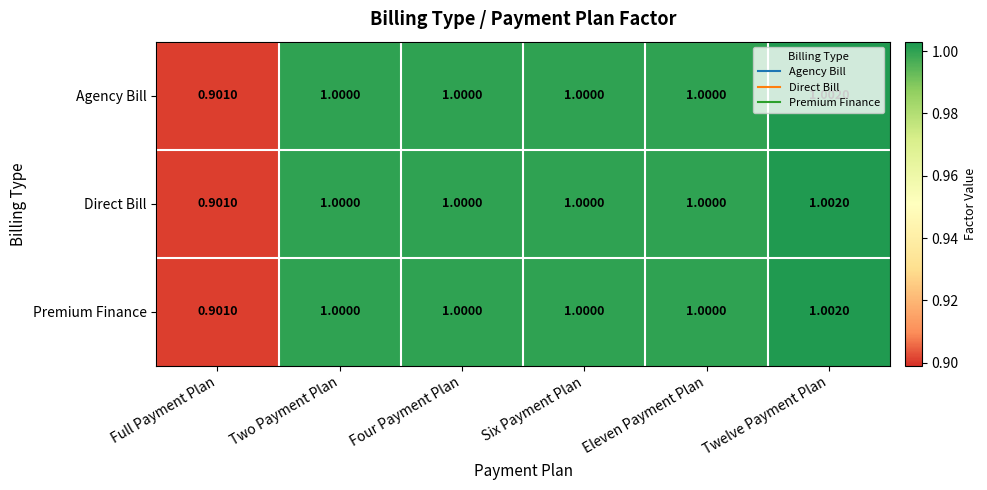

What is the total value across all series at Twelve Payment Plan?

3.0